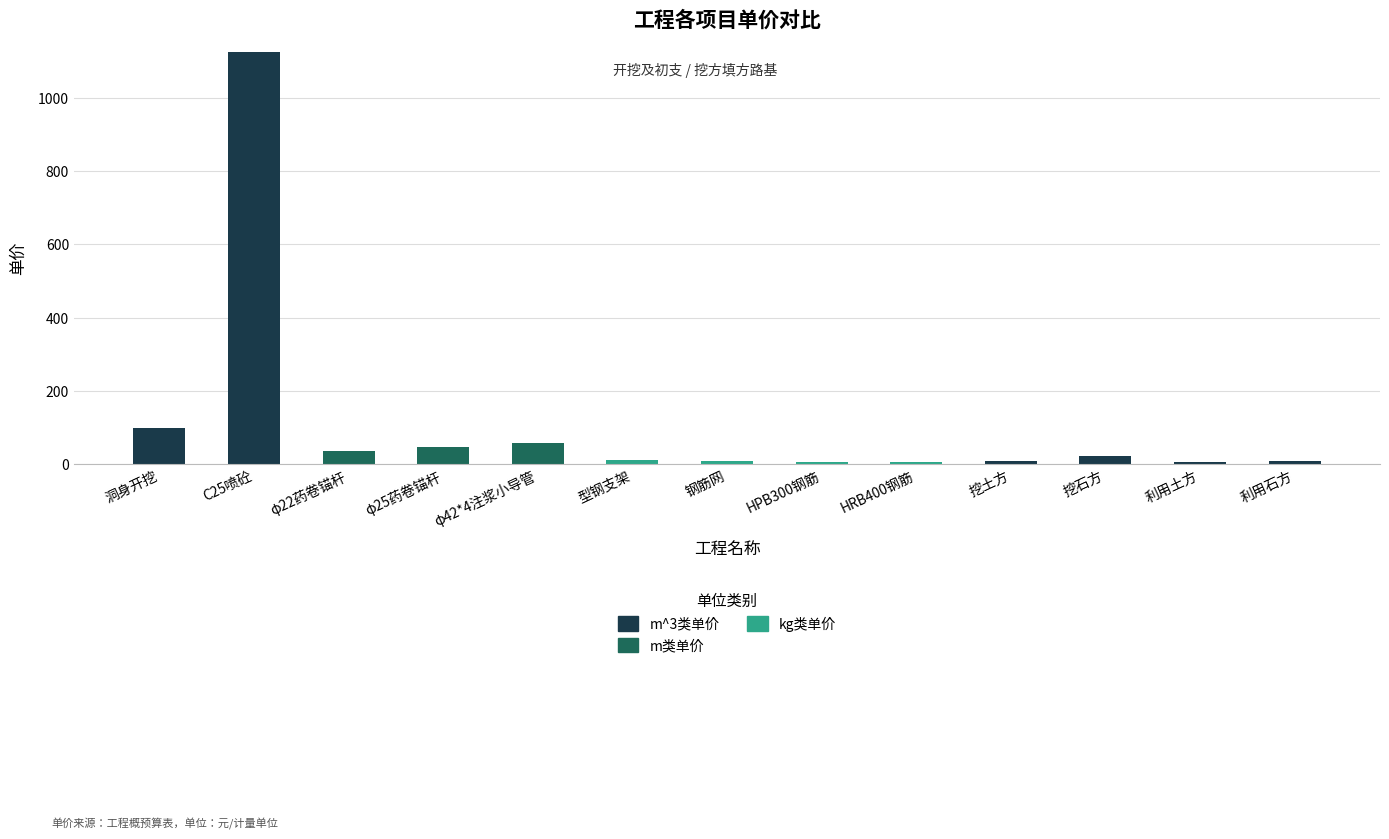

What is the total value across all series at φ42*4注浆小导管?

57.1